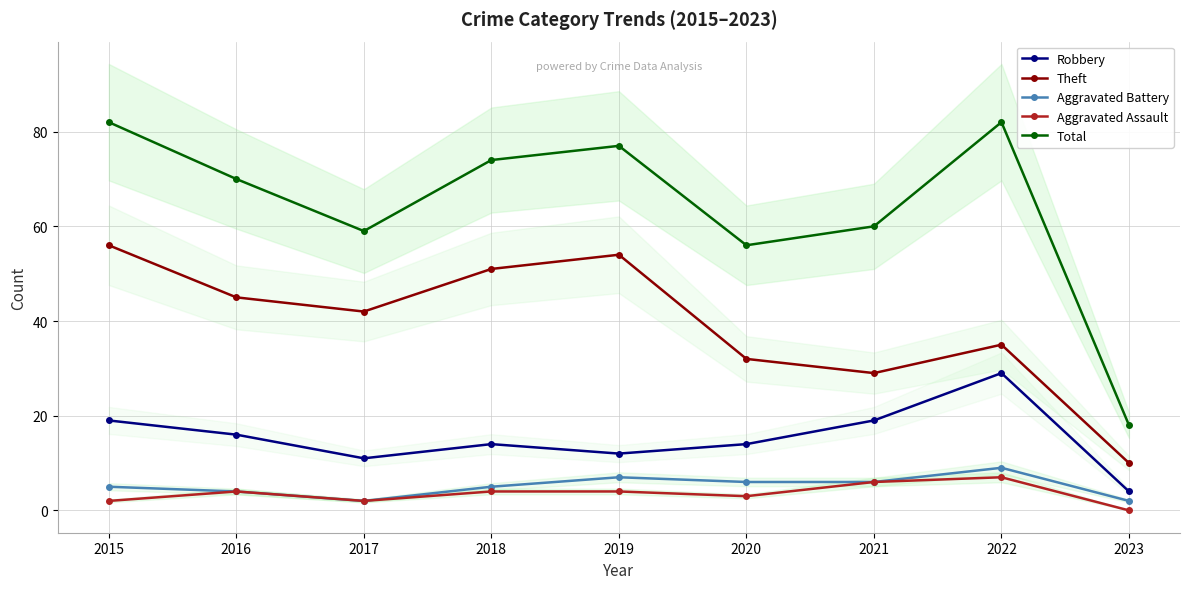

What is the difference between the maximum and minimum values in the Theft series?

46